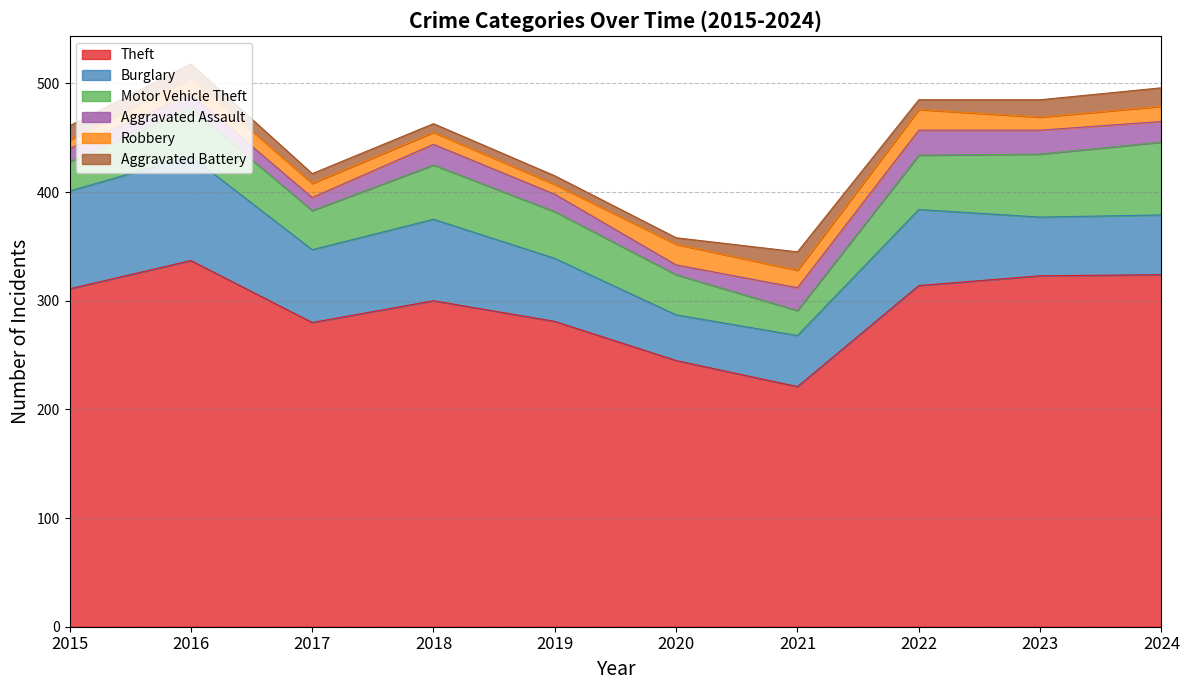

List the labels in order of Motor Vehicle Theft value, largest first.

2024, 2023, 2018, 2022, 2016, 2019, 2020, 2017, 2015, 2021